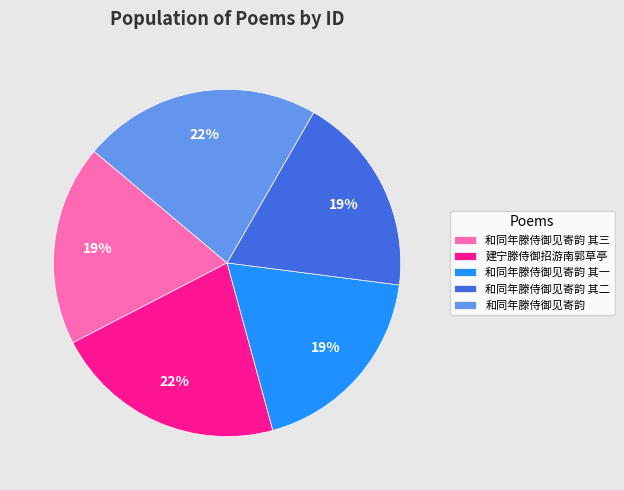

The 建宁滕侍御招游南郭草亭 slice represents 22% of the pie. True or false?

True